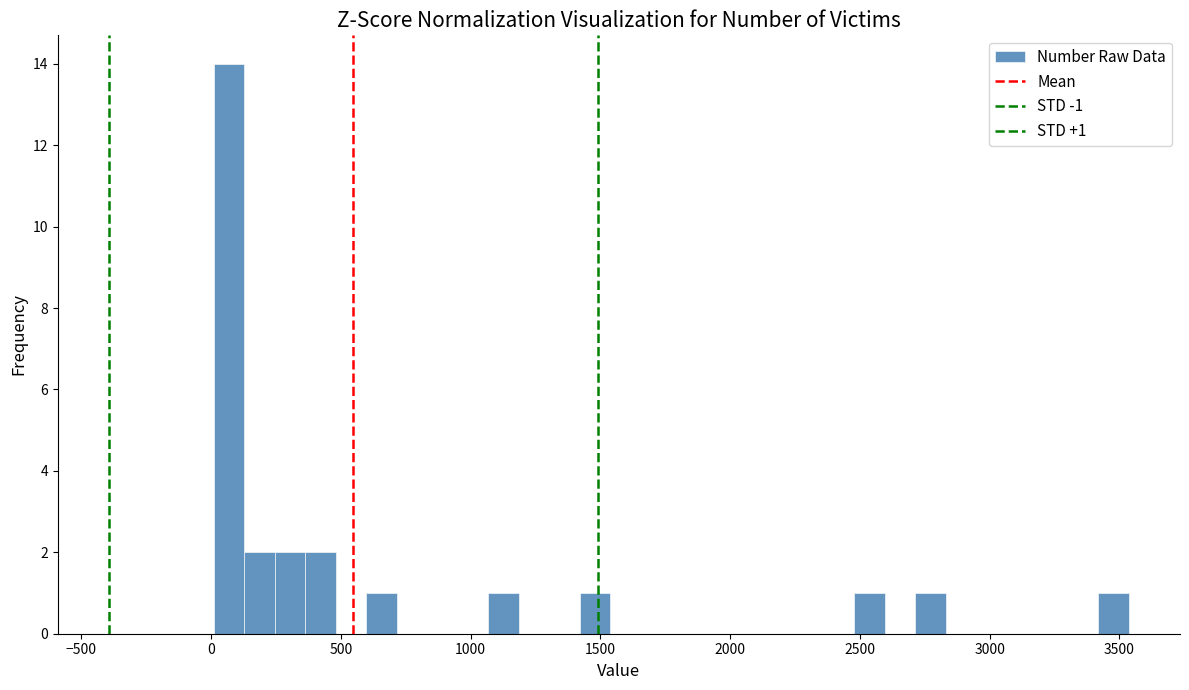

Around what value on the x-axis is the tallest bar? Give the approximate position of its centre, as read against the axis.

50